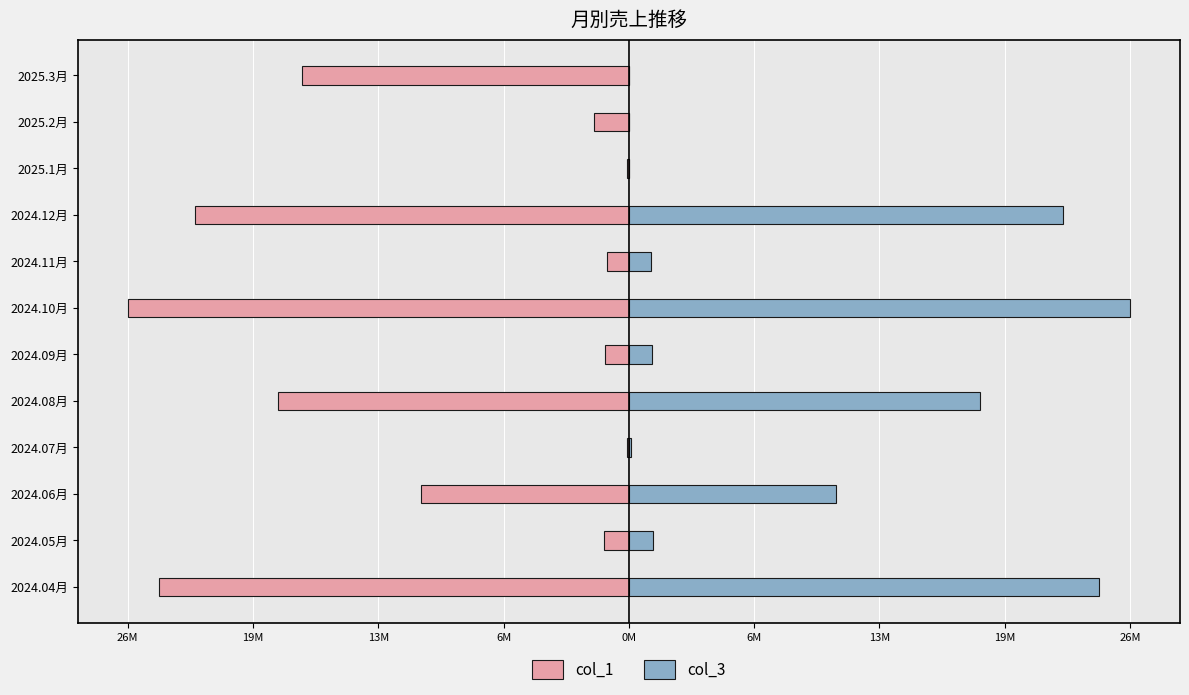

Between 2024.08月 and 2024.10月, which series saw the biggest shift?

col_1